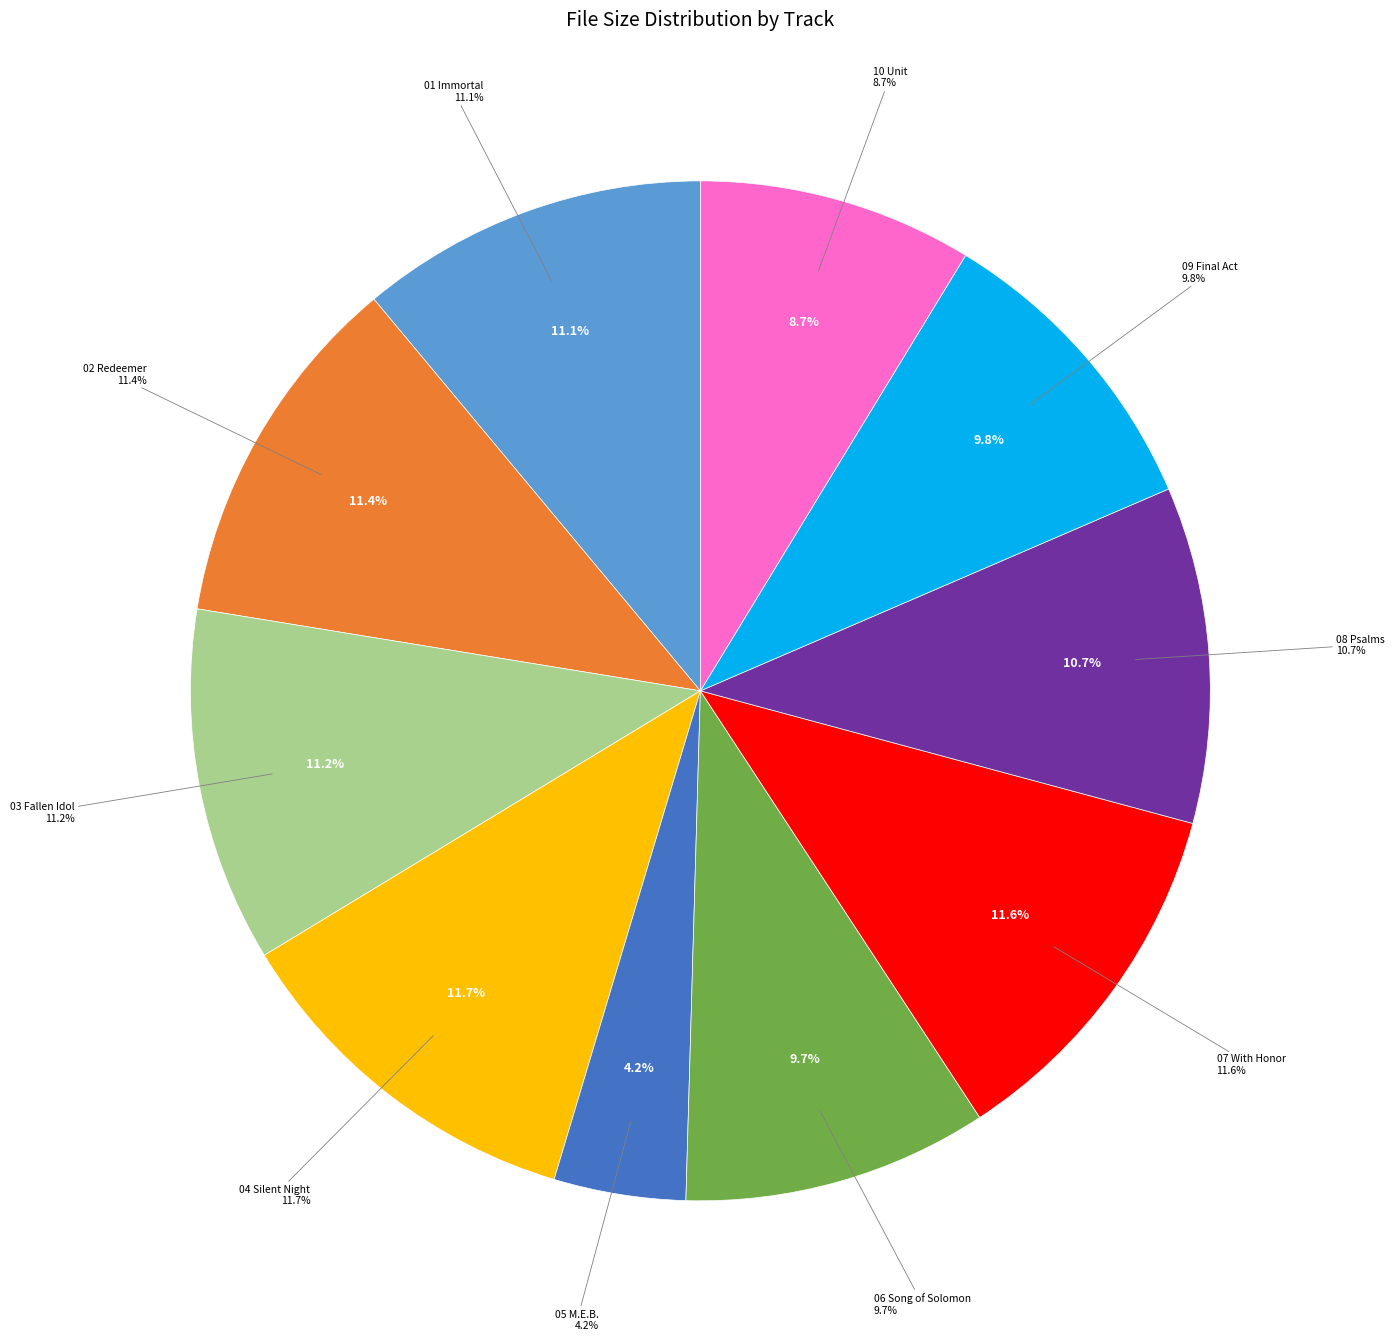

To the nearest percent, what percentage of the pie is 08 Psalms.mp3?

11%